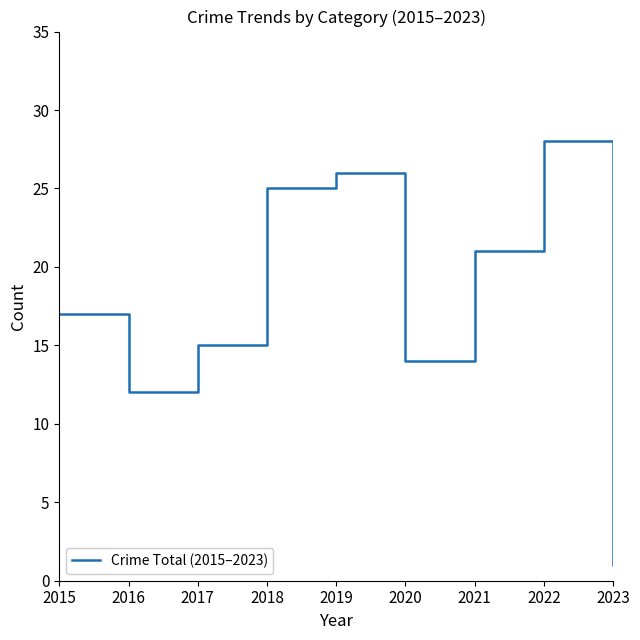

Reading right to left, transcribe all the data shown in this chart.

1	28	21	14	26	25	15	12	17